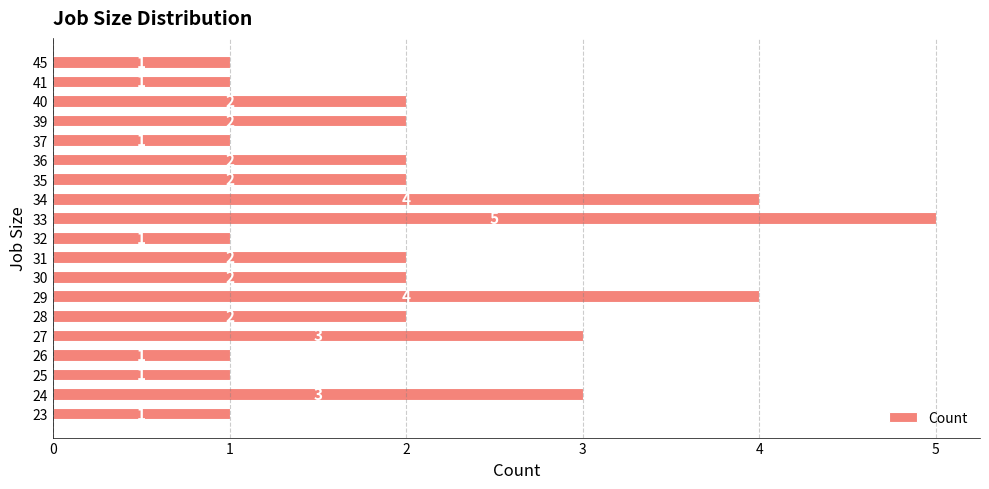

Does the chart contain any negative values?

No